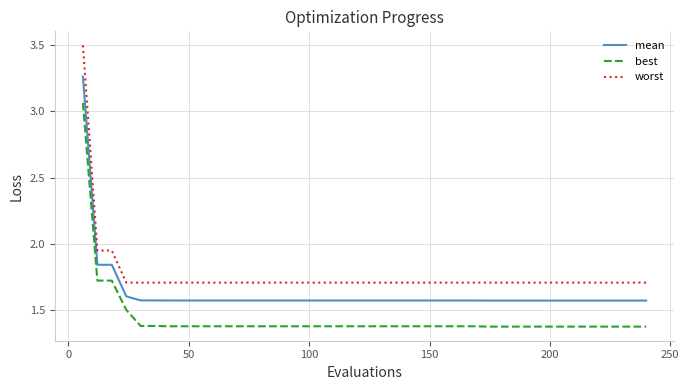

List the series in order of their overall mean, lowest first.

best, mean, worst